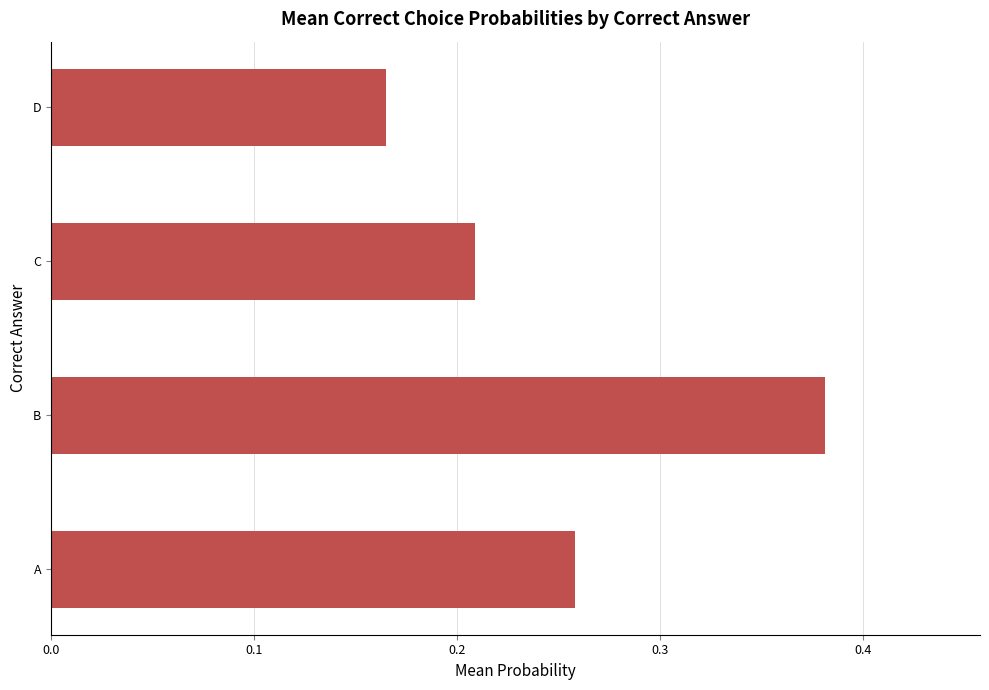

How many distinct data groups are displayed?

1